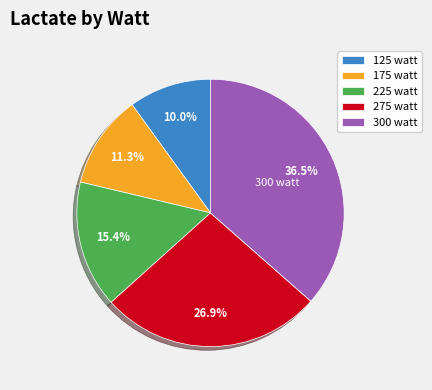

Count the number of slices in the pie.

5